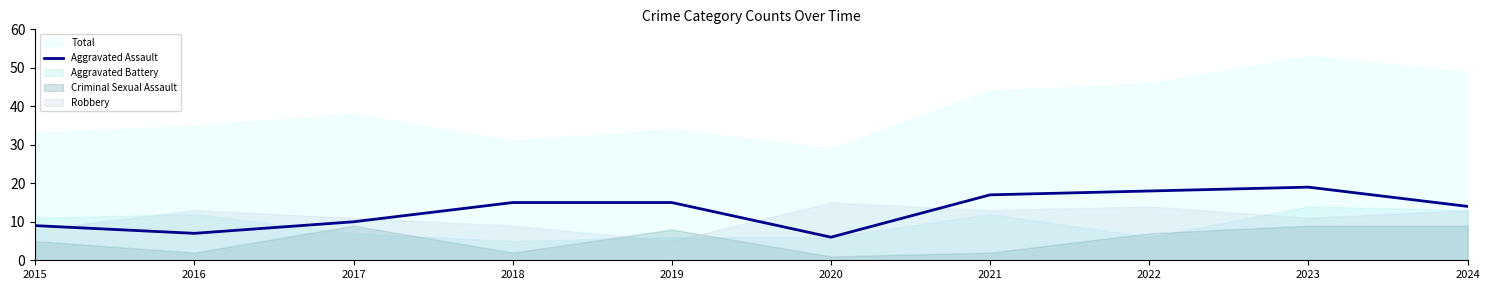

How many interior local peaks (higher than both neighbors) does the data have?

1